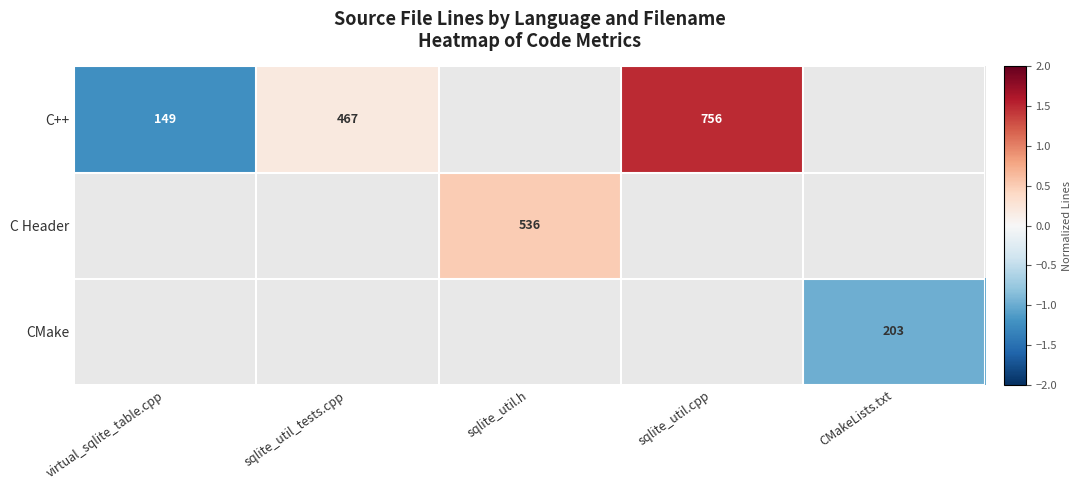

How many series are shown in this chart?

3